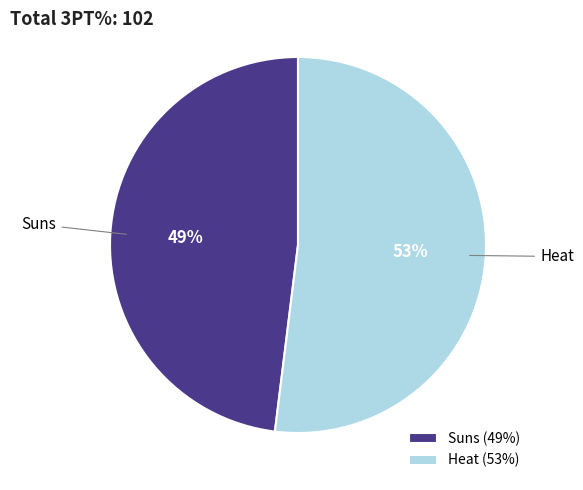

What percentage is the Heat slice, to the nearest percent?

52%